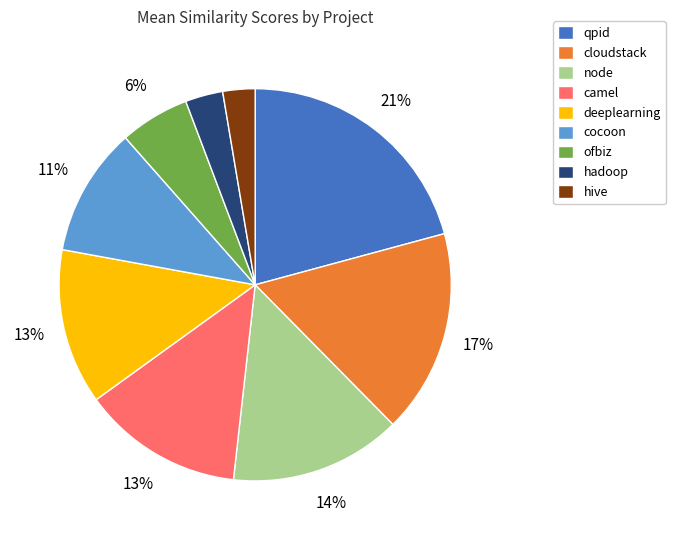

To the nearest percent, what is the difference between the cloudstack and qpid slice percentages?

4%